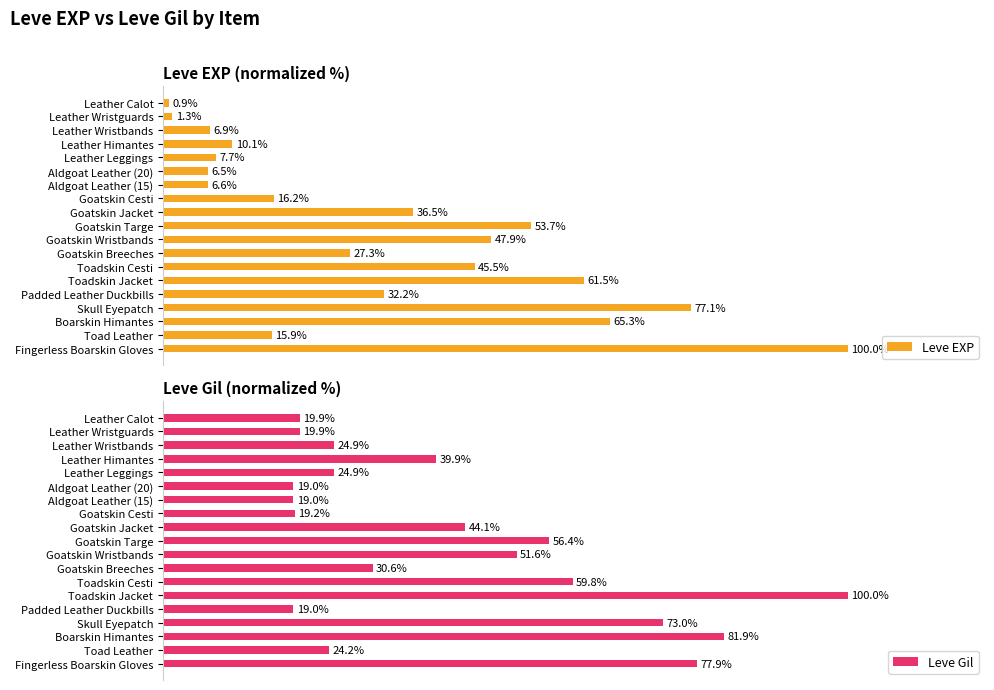

At which label is Leve Gil closest to 59?

Toadskin Cesti